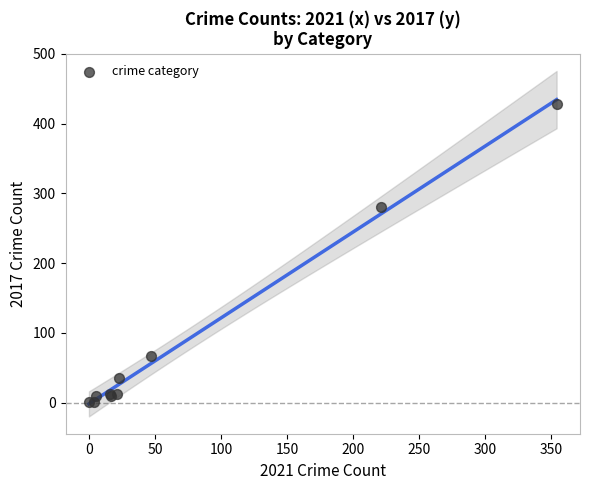

What Y value in the scatter plot is closest to 214?

280